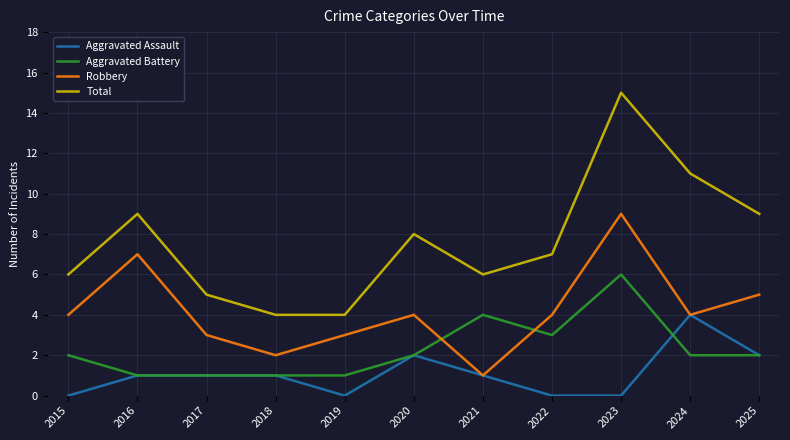

What is the minimum value for Aggravated Battery?

1